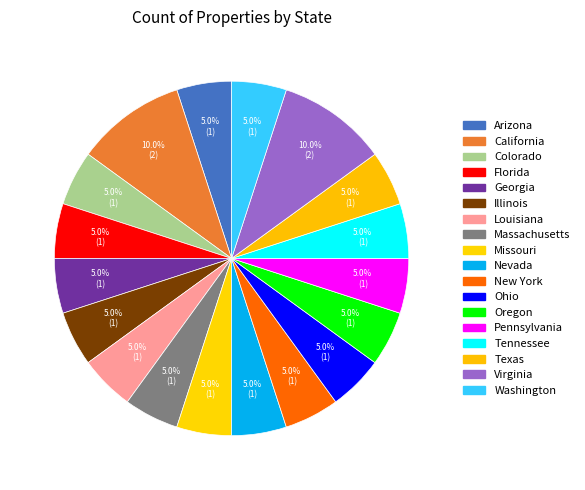

How many slices are in this pie chart?

18